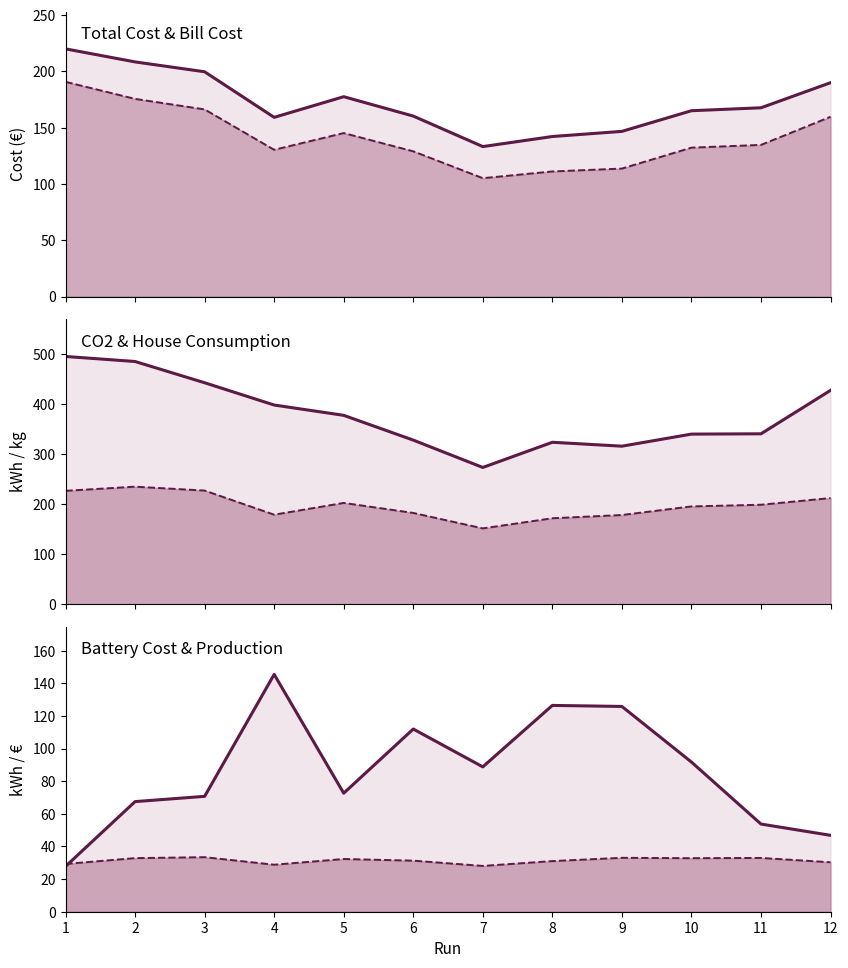

True or false: Total Cost has a value of 190.0 at 12.

True